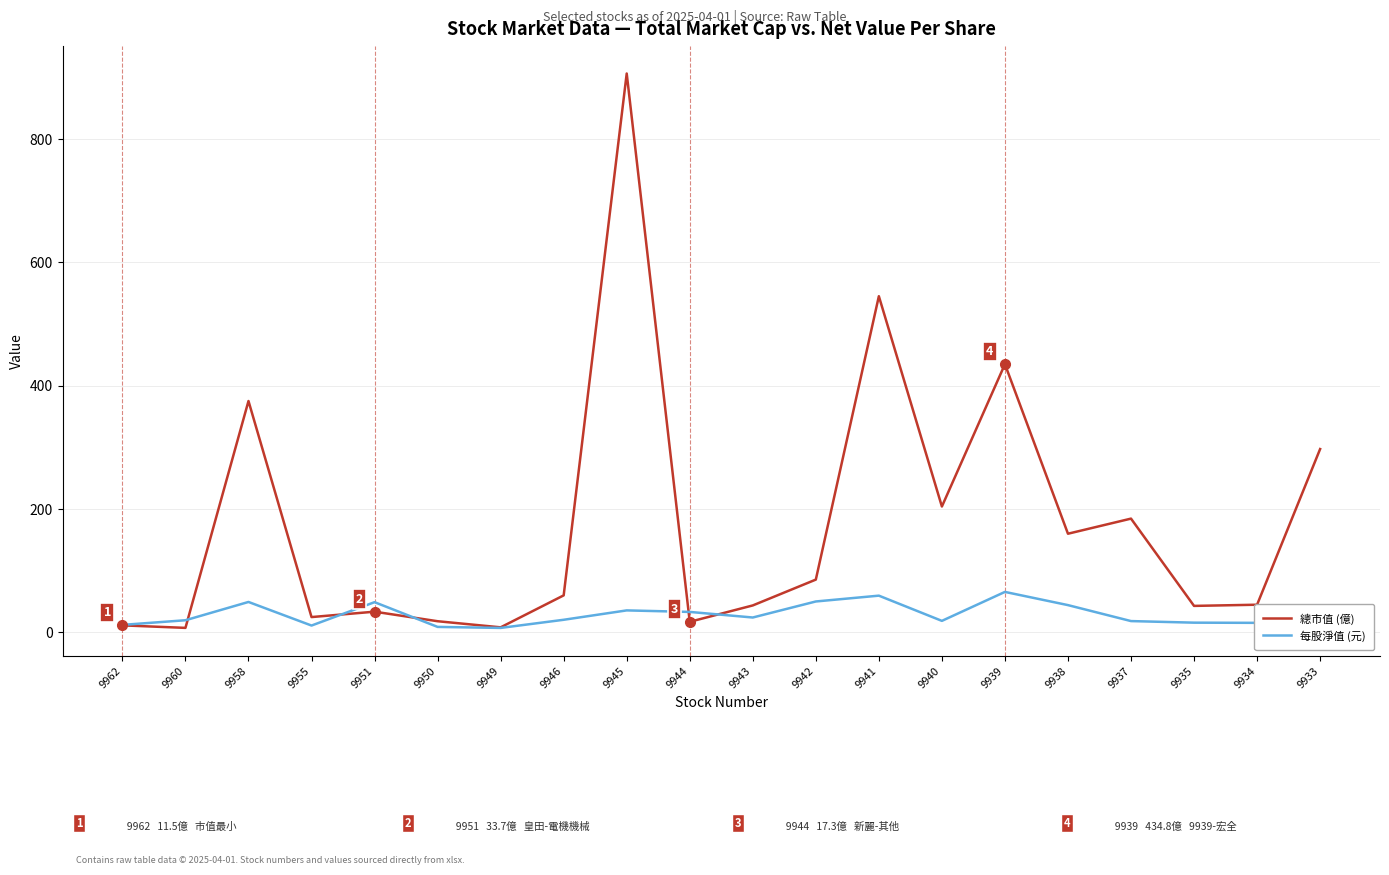

What is the greatest value displayed?

905.9